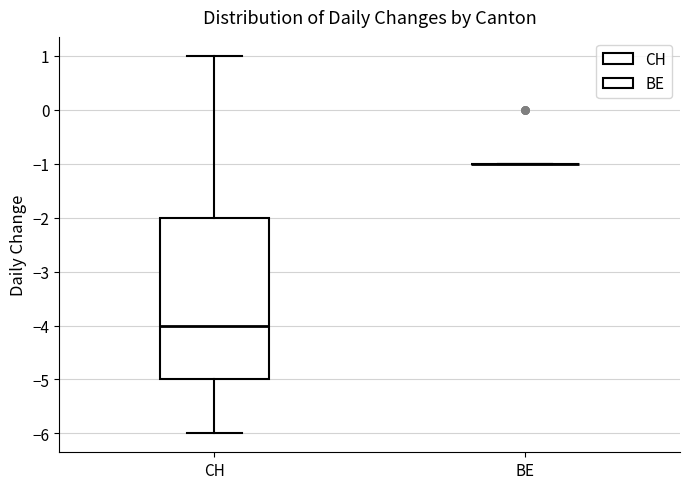

Reading left to right, read every box against the y-axis: the position of its median line, the range the box covers, and the ends of its whiskers. The values are not printed on the chart, so give them approximately, as read against the axis.

CH: median -4, box -5 to -2, whiskers -6 to 1
BE: box collapsed to a line at -1, whiskers -1 to -1